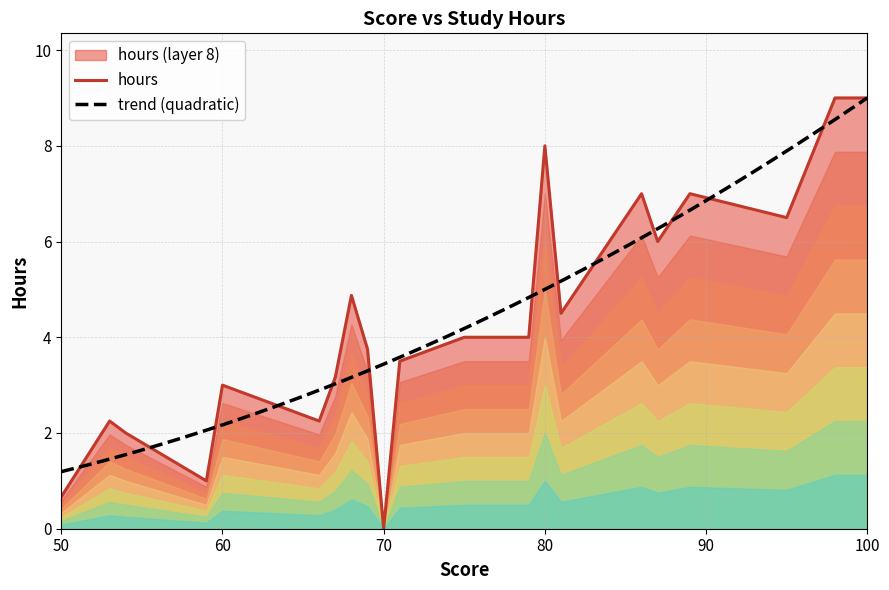

Reading left to right, transcribe all the data shown in this chart.

0.7	2.2	2.0	1.0	3.0	2.2	3.2	4.9	3.8	0.0	3.5	4.0	4.0	8.0	4.5	7.0	6.0	7.0	6.5	9.0	9.0